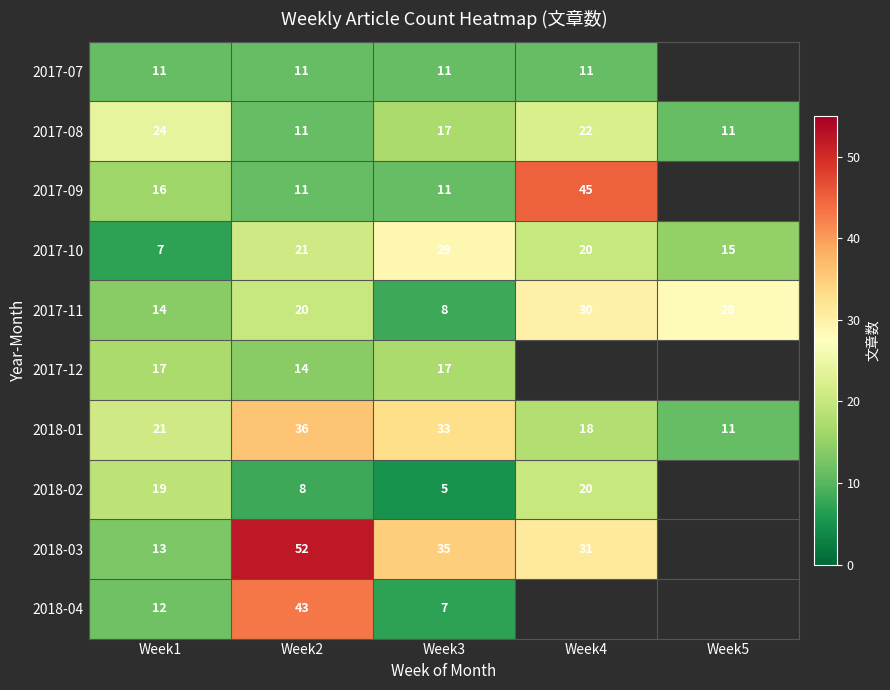

The value of 2017-08 at Week3 is 17. True or false?

True